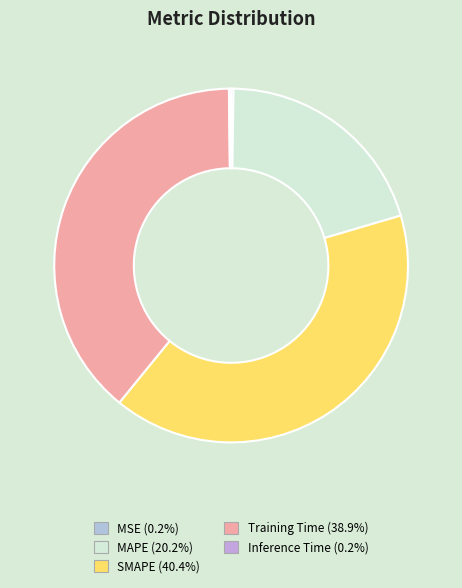

How many segments does this pie chart have?

5